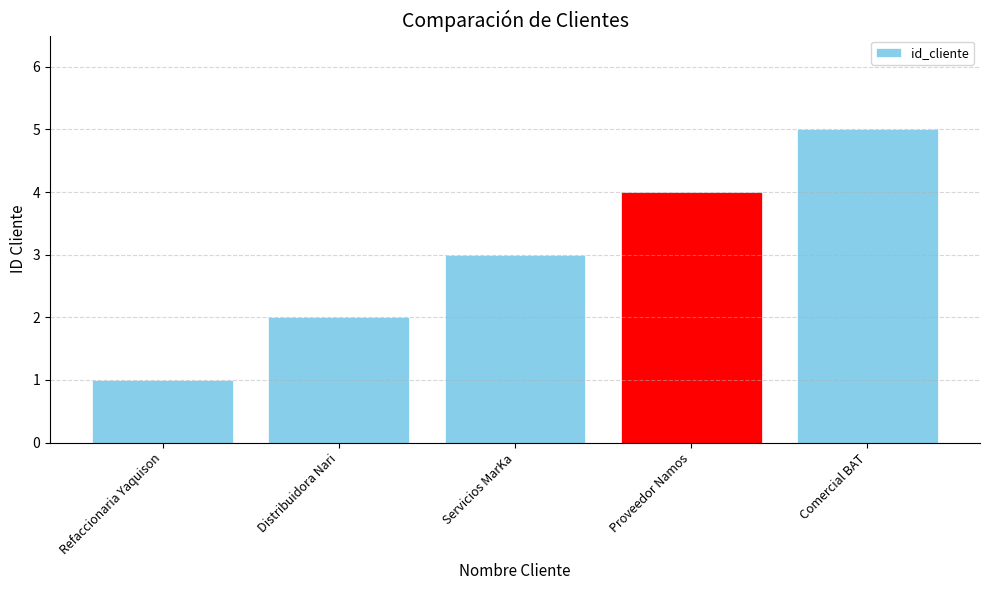

Rank the categories by value from highest to lowest.

Comercial BAT, Proveedor Namos, Servicios MarKa, Distribuidora Nari, Refaccionaria Yaquison